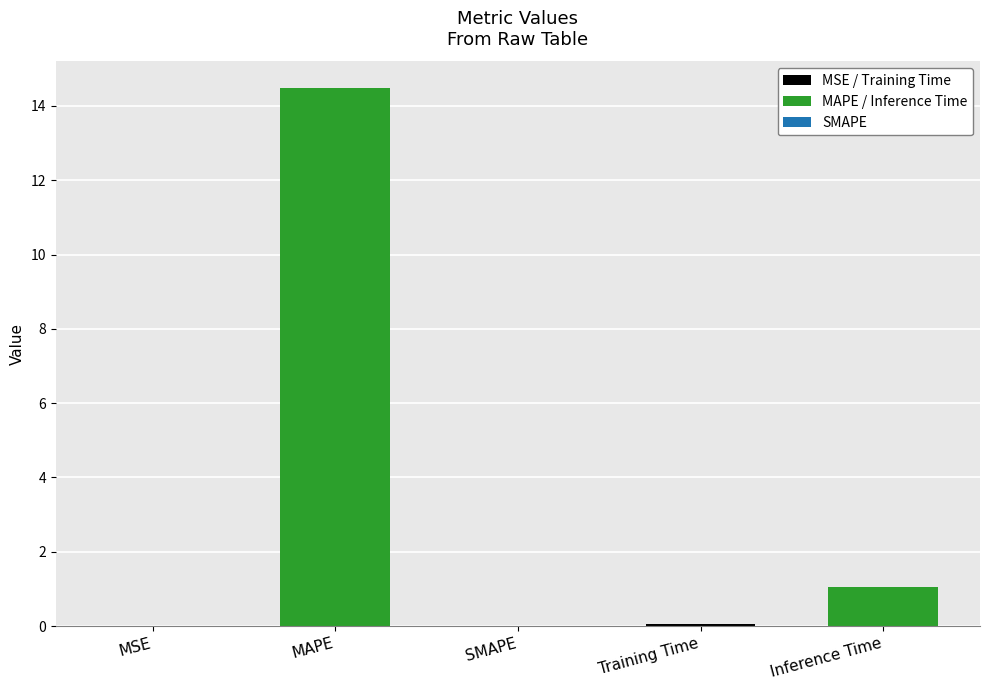

Which category has the highest value across all series?

MAPE